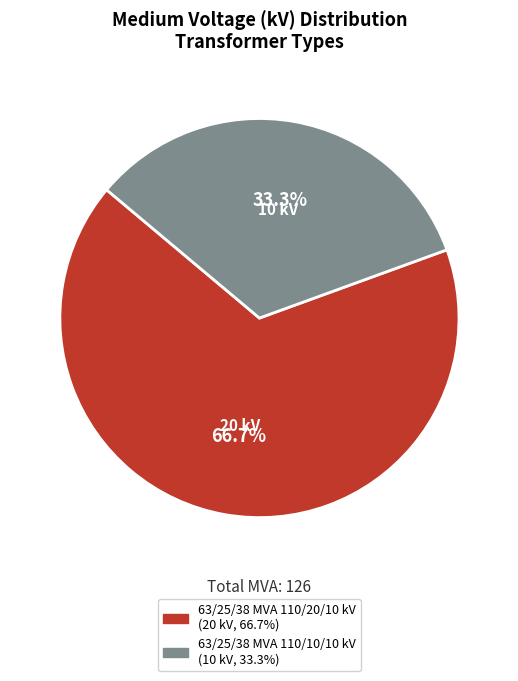

What is the total percentage of 63/25/38 MVA 110/10/10 kV and 63/25/38 MVA 110/20/10 kV?

100.0%